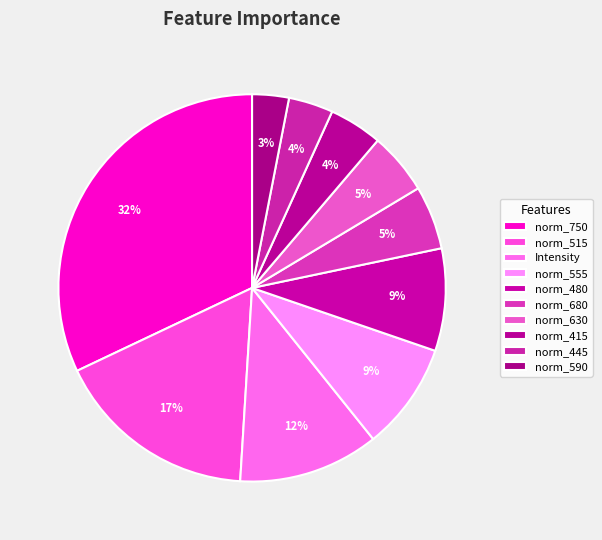

Count the number of slices in the pie.

10